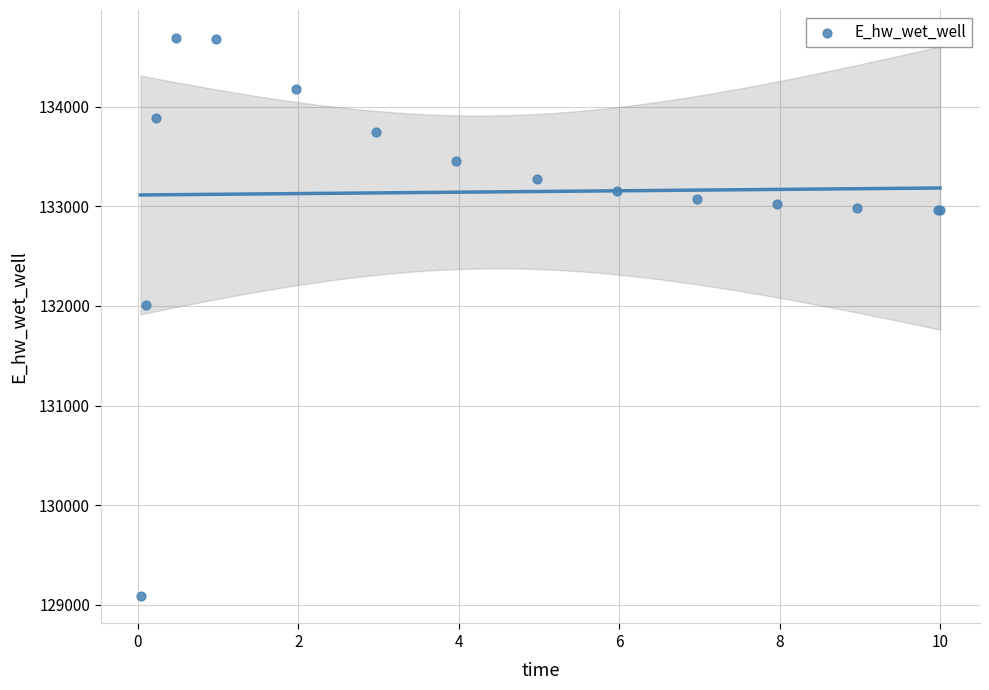

What Y value in the scatter plot is closest to 131891?

132013.2